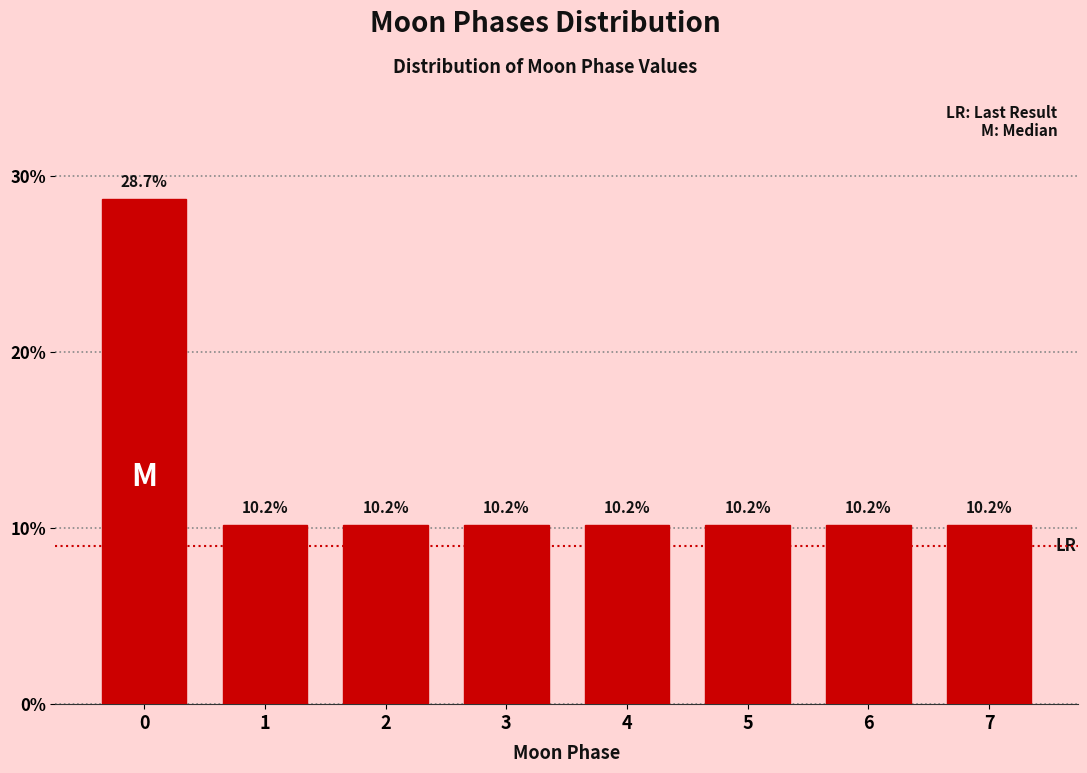

Reading left to right, list all the values displayed in this chart.

0=28.7	1=10.2	2=10.2	3=10.2	4=10.2	5=10.2	6=10.2	7=10.2